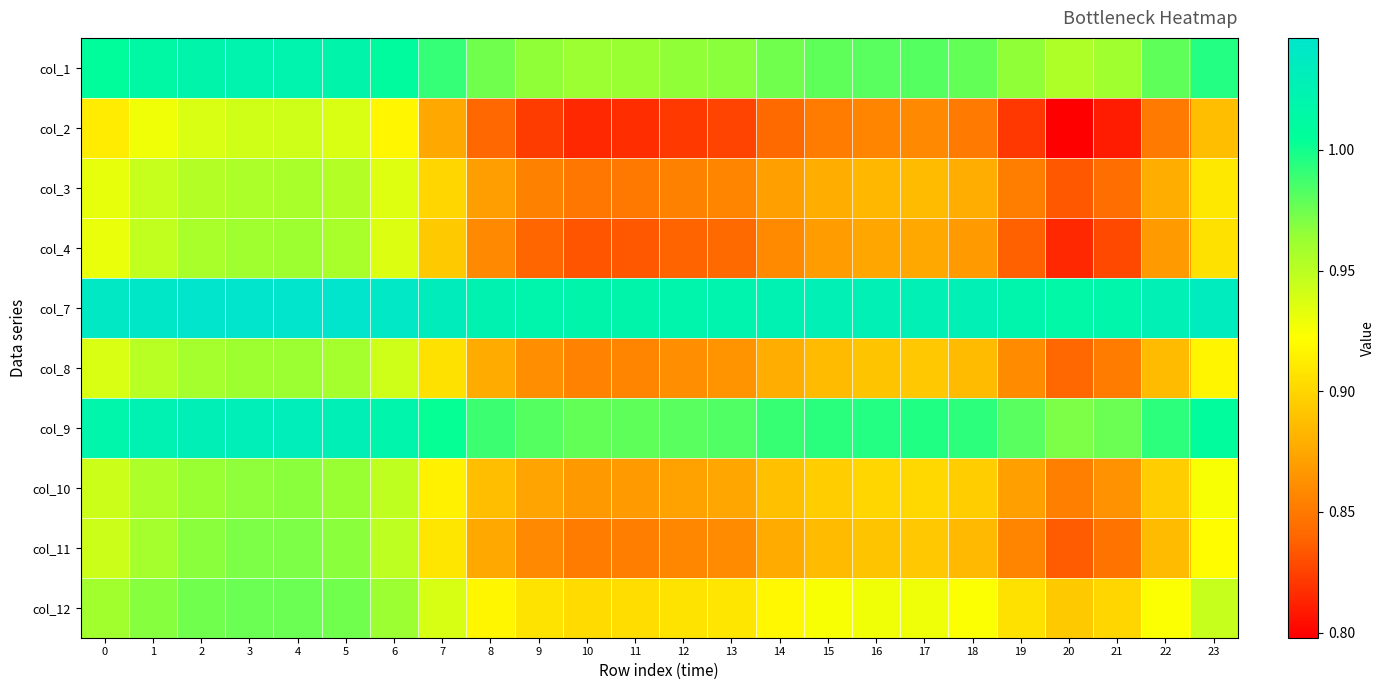

What is the spread (max minus min) of values at 22?

0.2